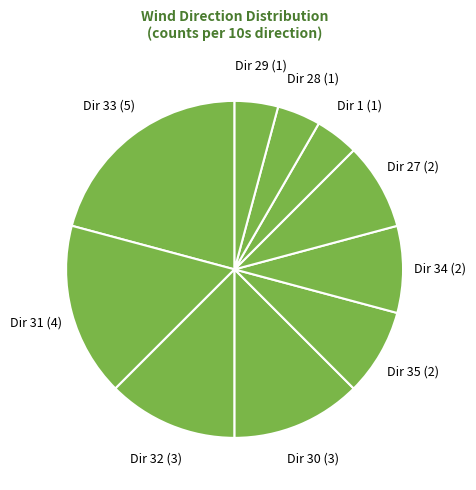

Approximately how many times larger is the value at Dir 35 (2) compared to Dir 1 (1)?

2.0